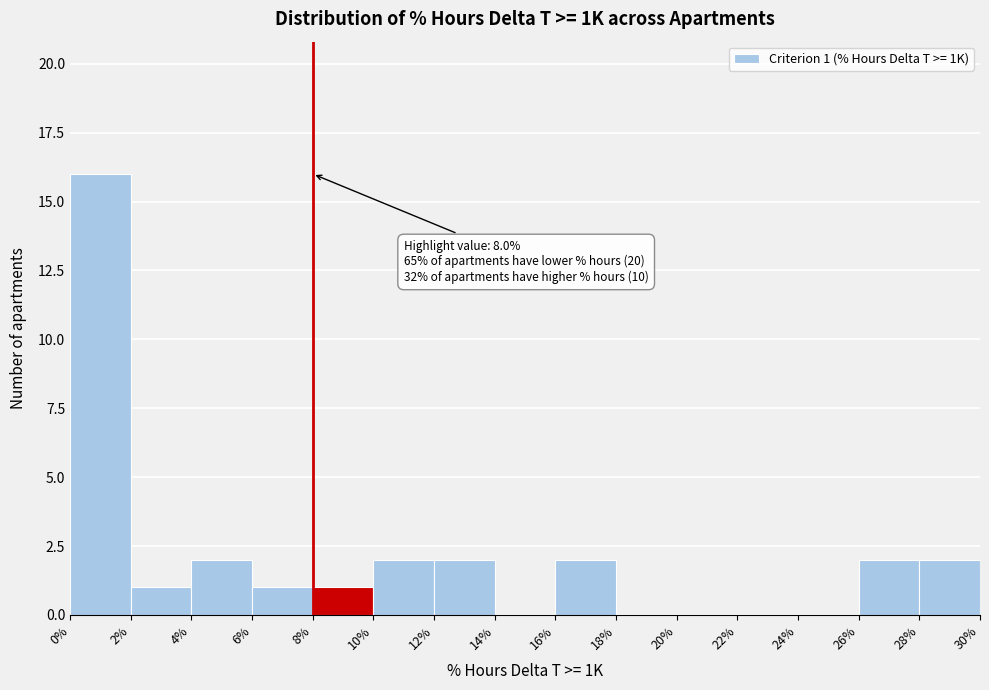

Which range on the x-axis has the tallest bar?

0% to 2%